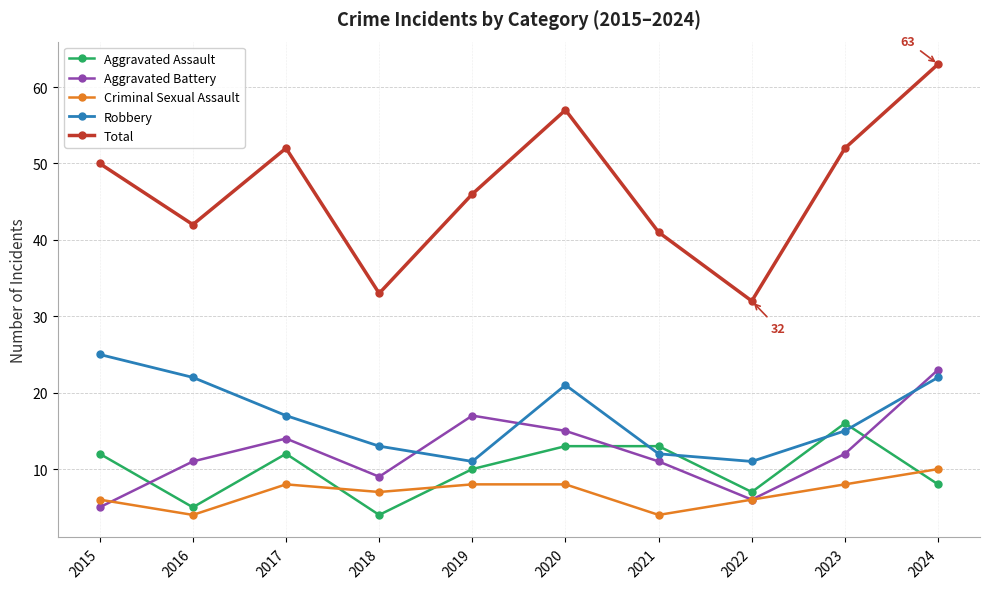

Which series has the widest spread of values?

Total